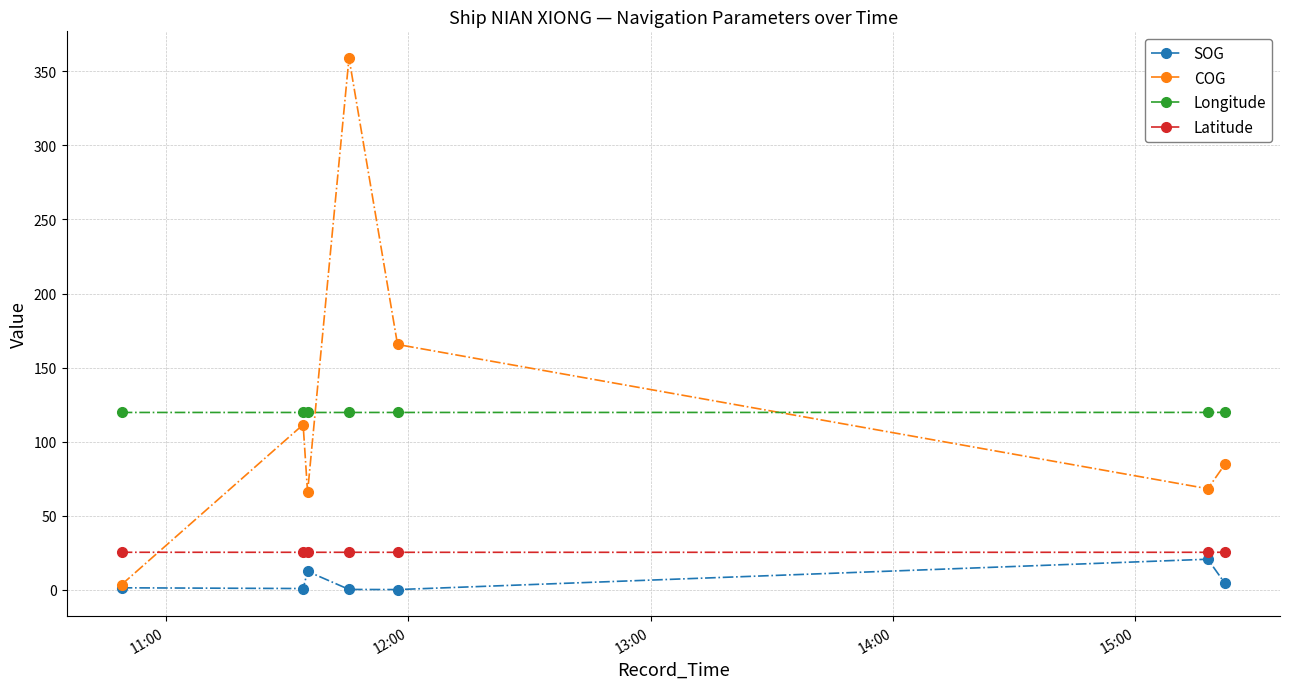

What is the greatest value displayed?

359.1